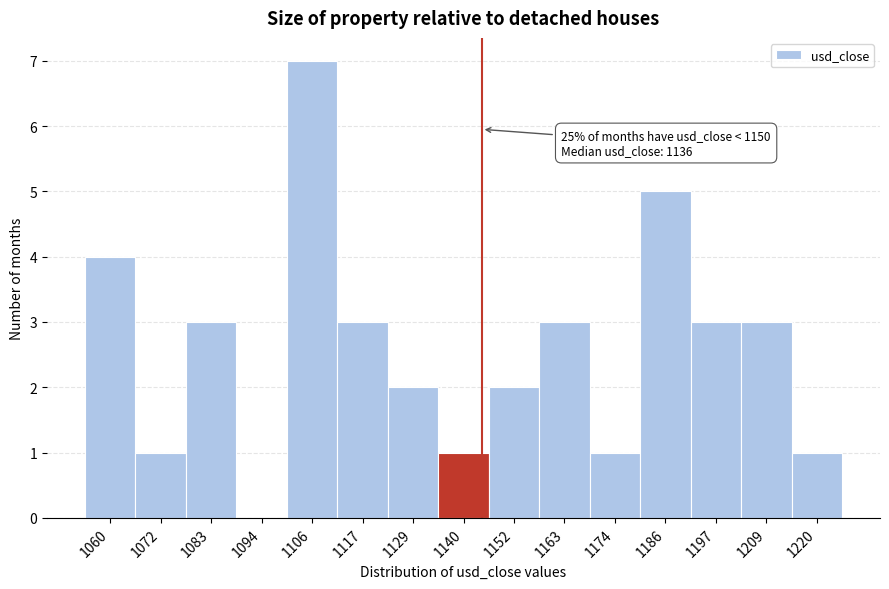

Reading left to right, what are all the values shown in this chart?

1060=4	1072=1	1083=3	1094=0	1106=7	1117=3	1129=2	1140=1	1152=2	1163=3	1174=1	1186=5	1197=3	1209=3	1220=1